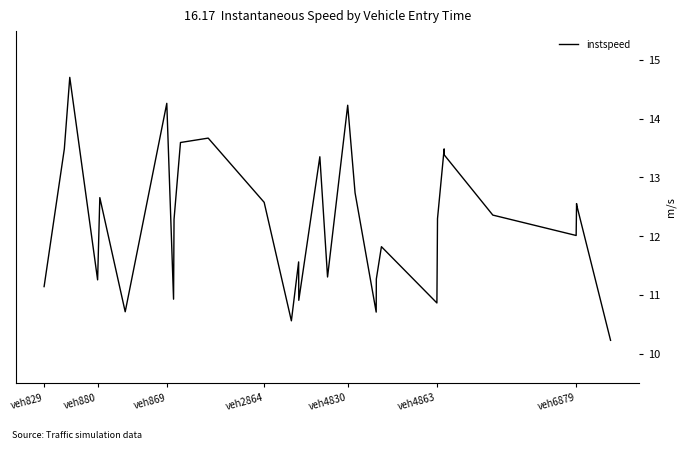

Count the number of categories in the chart.

31